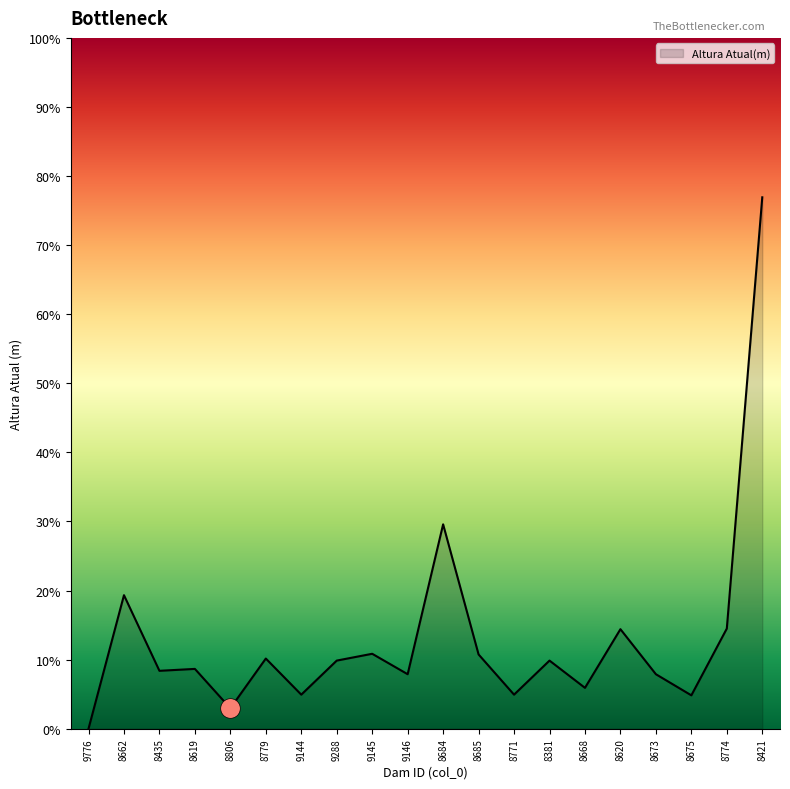

What is the change in value from 8435 to 9146?

-0.5